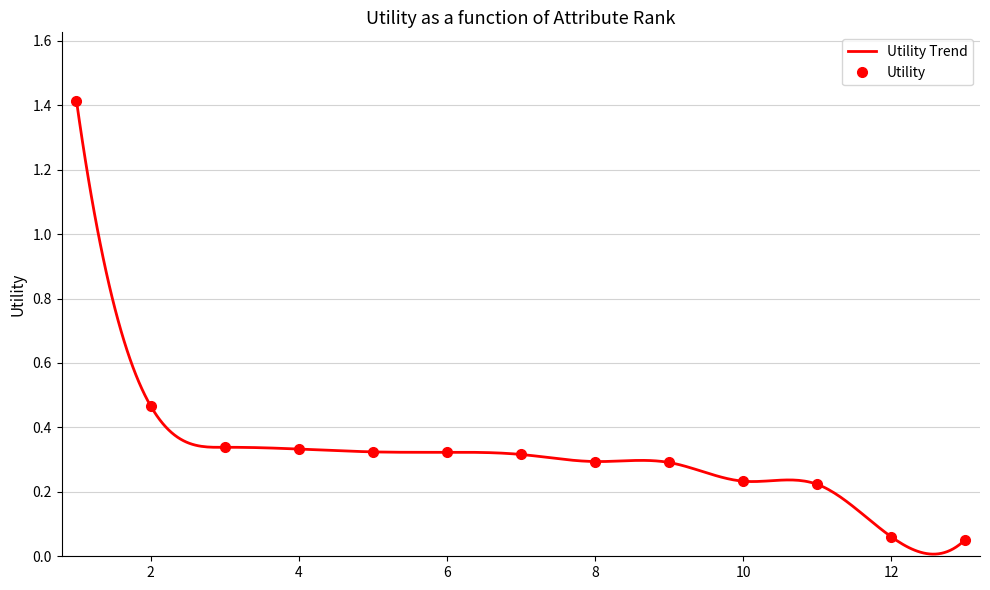

What is the value of the 7th point from the left?

0.3